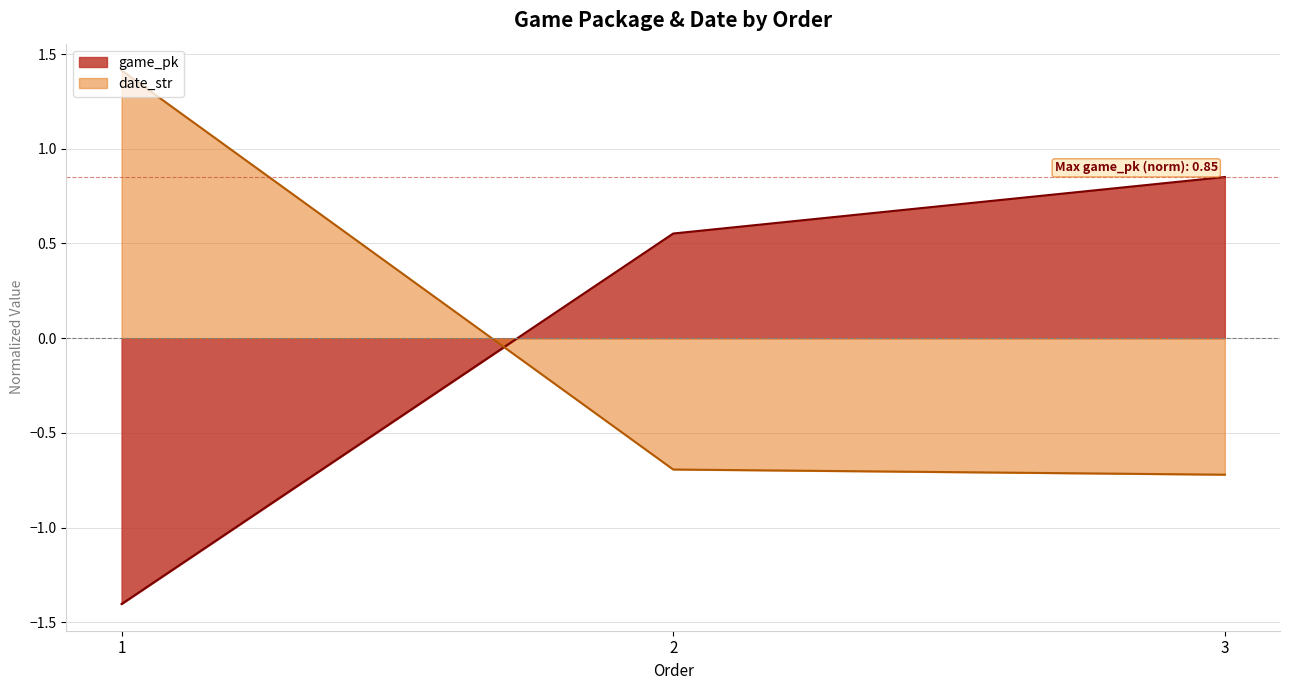

What is the difference between the date_str values at 1 and 3?

2.1